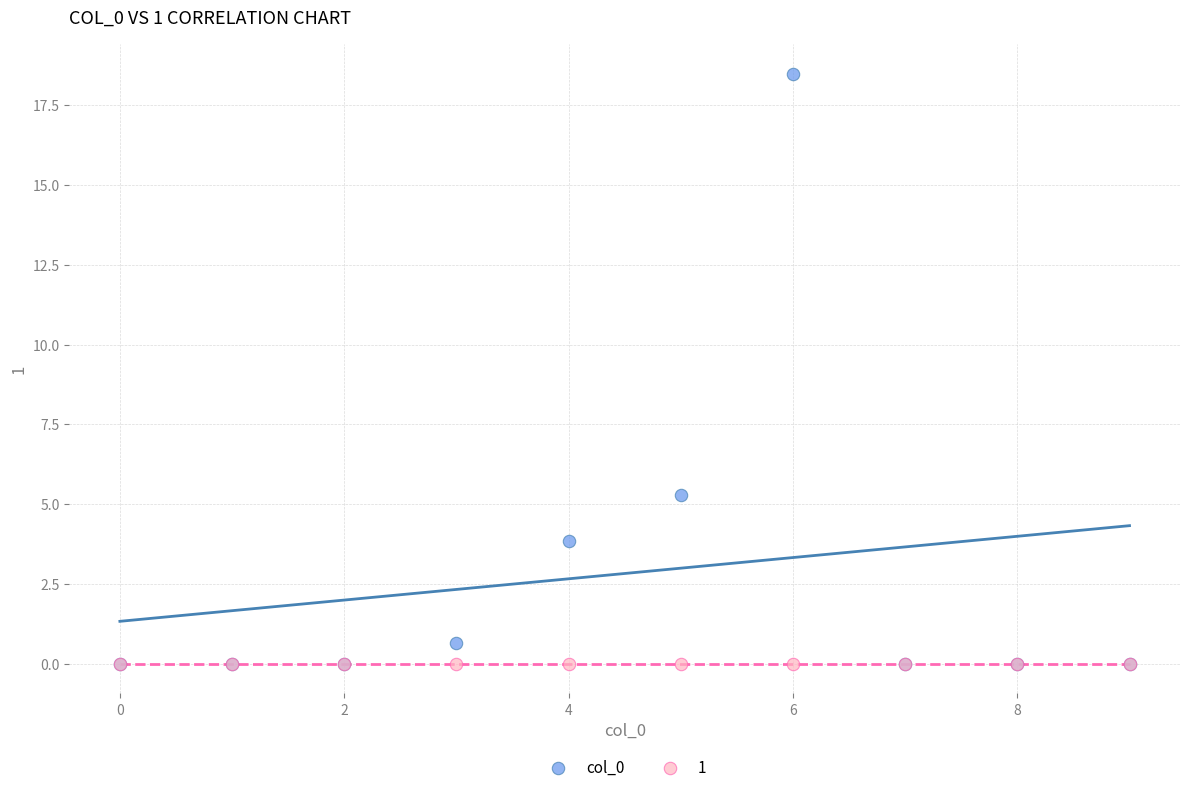

Across all series, what Y value is closest to 9?

5.3